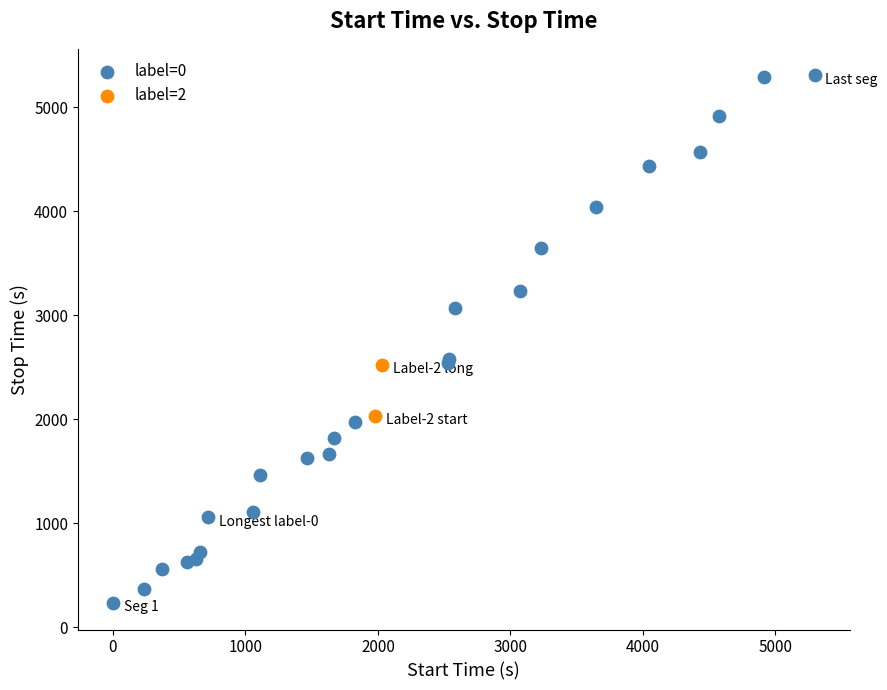

What are all the series names shown in the legend?

label=0, label=2